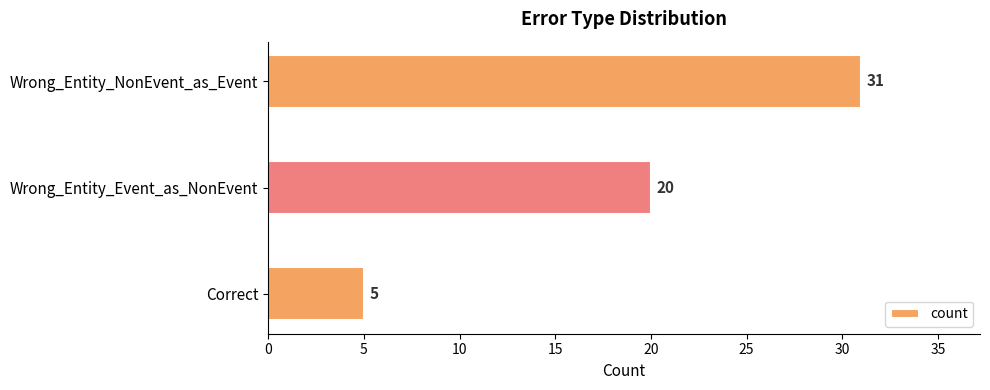

Which category has the lowest value across all series?

Correct